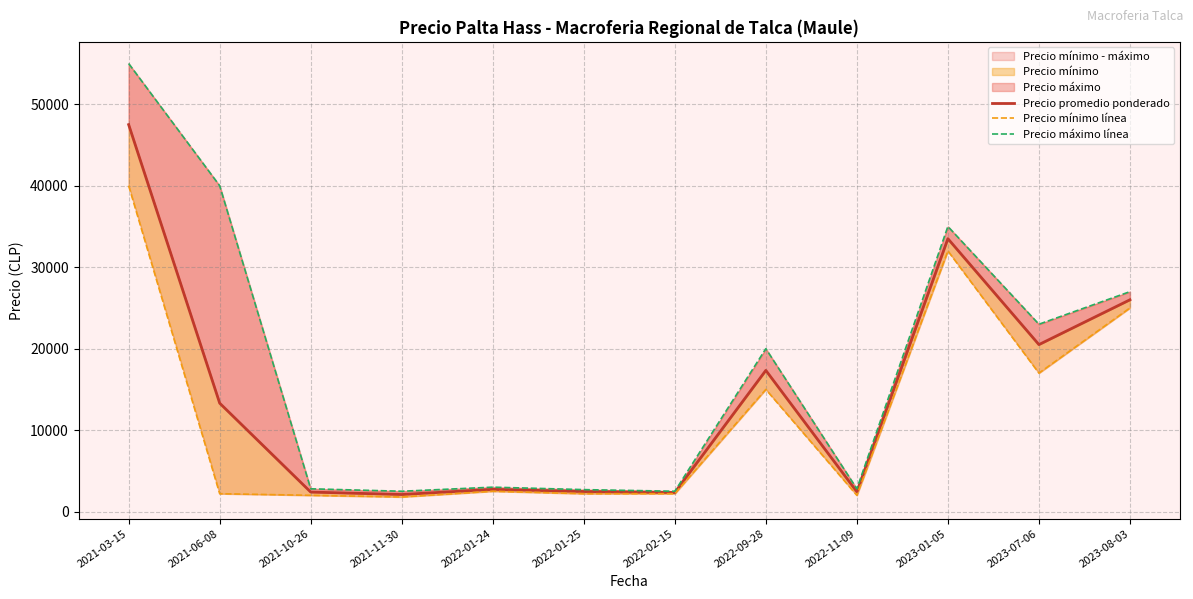

Reading right to left, extract all data points from this chart.

Precio promedio ponderado: 26000.0	20500.0	33500.0	2433.3	17333.3	2350.0	2466.7	2733.3	2100.0	2400.0	13311.1	47500.0
Precio mínimo línea: 25000.0	17000.0	32000.0	2000.0	15000.0	2200.0	2200.0	2500.0	1800.0	2000.0	2200.0	40000.0
Precio máximo línea: 27000.0	23000.0	35000.0	2800.0	20000.0	2500.0	2700.0	3000.0	2500.0	2800.0	40000.0	55000.0